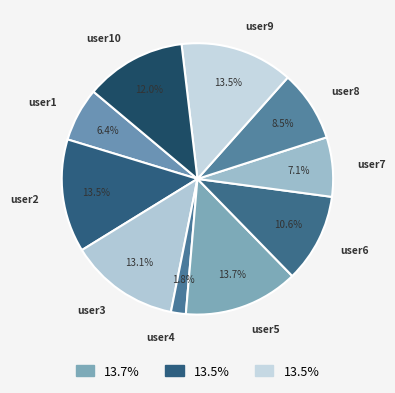

What is the ratio of the value at user6 to the value at user8?

1.2